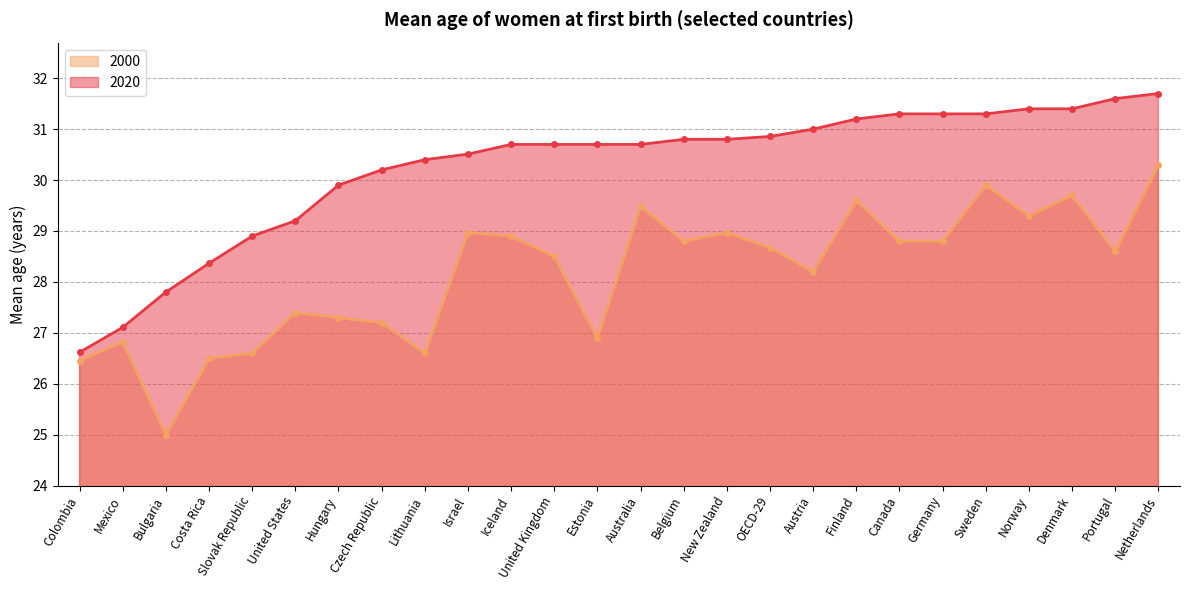

How many lines are shown in the chart?

1